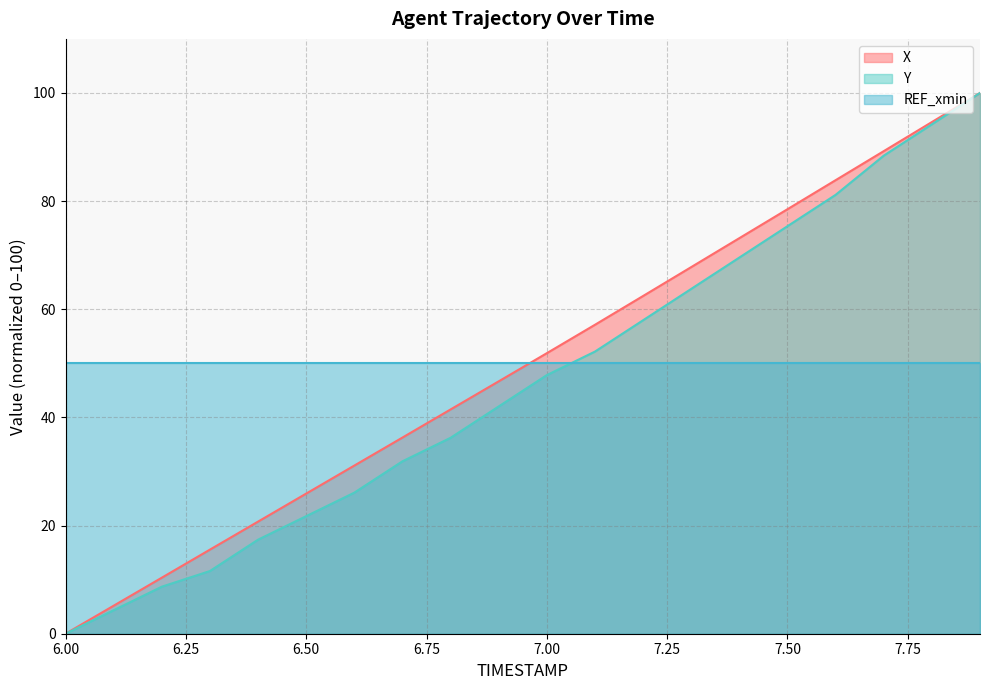

How many data points in Y are above 47?

10